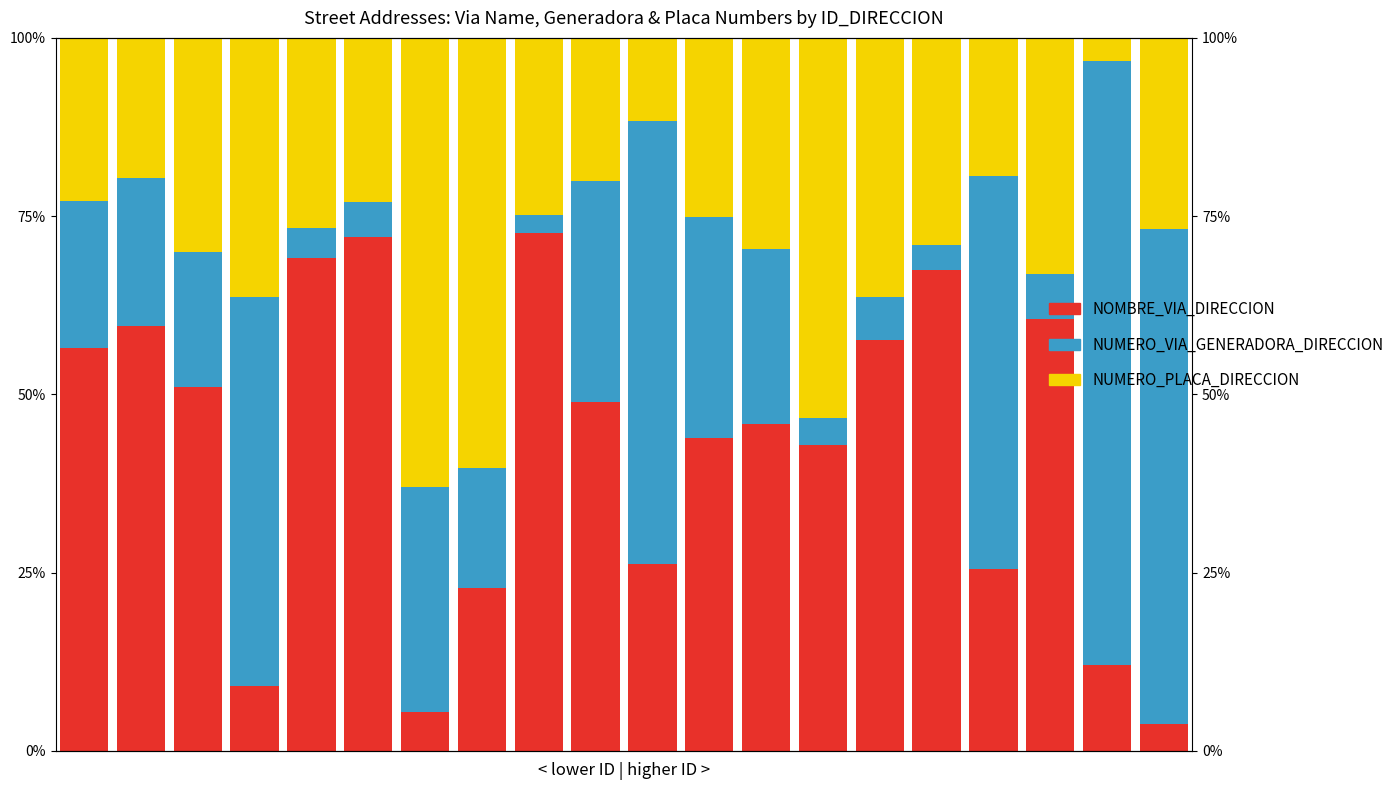

What is the difference between the second highest and second lowest values in the NOMBRE_VIA_DIRECCION series?

66.7